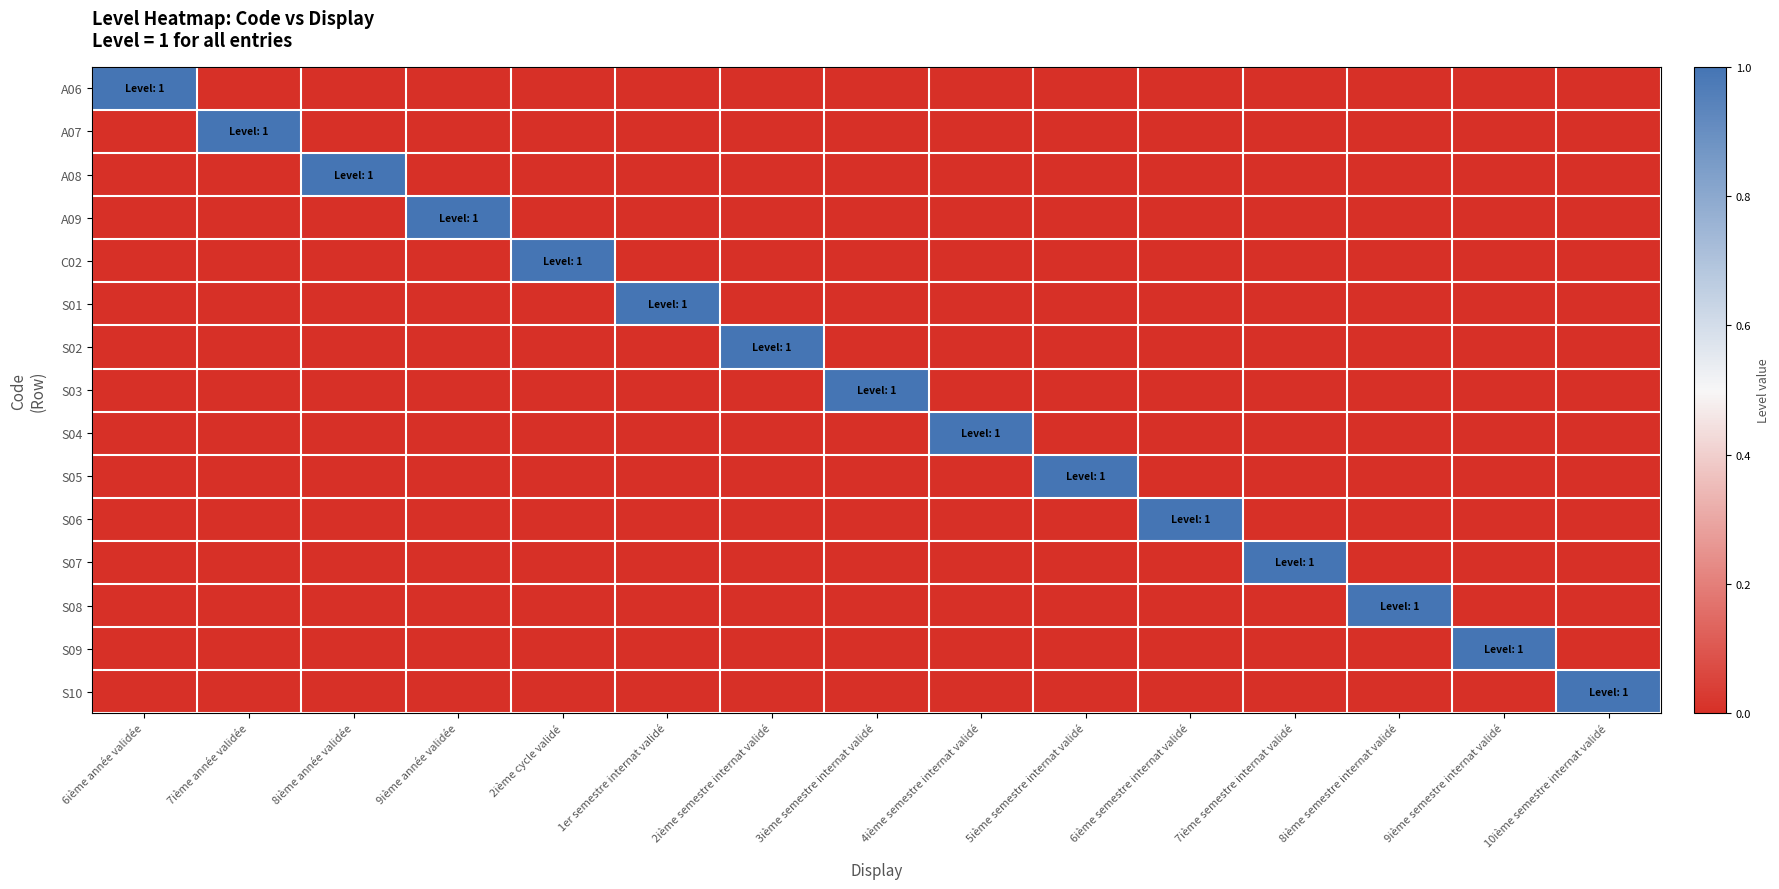

List the series in order of their peak value, highest first.

A06, A07, A08, A09, C02, S01, S02, S03, S04, S05, S06, S07, S08, S09, S10